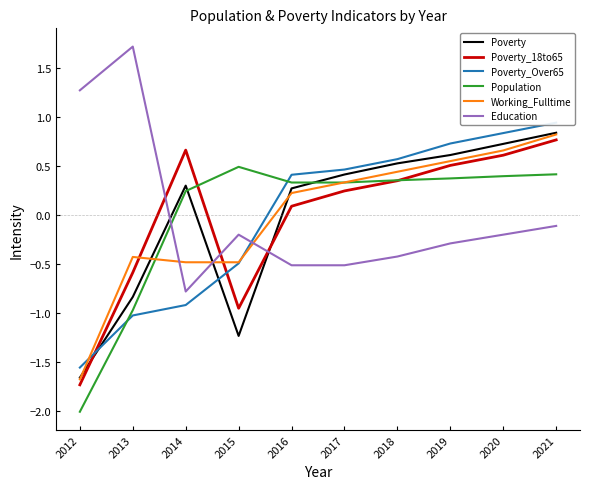

What are all the series names shown in the legend?

Poverty, Poverty_18to65, Poverty_Over65, Population, Working_Fulltime, Education